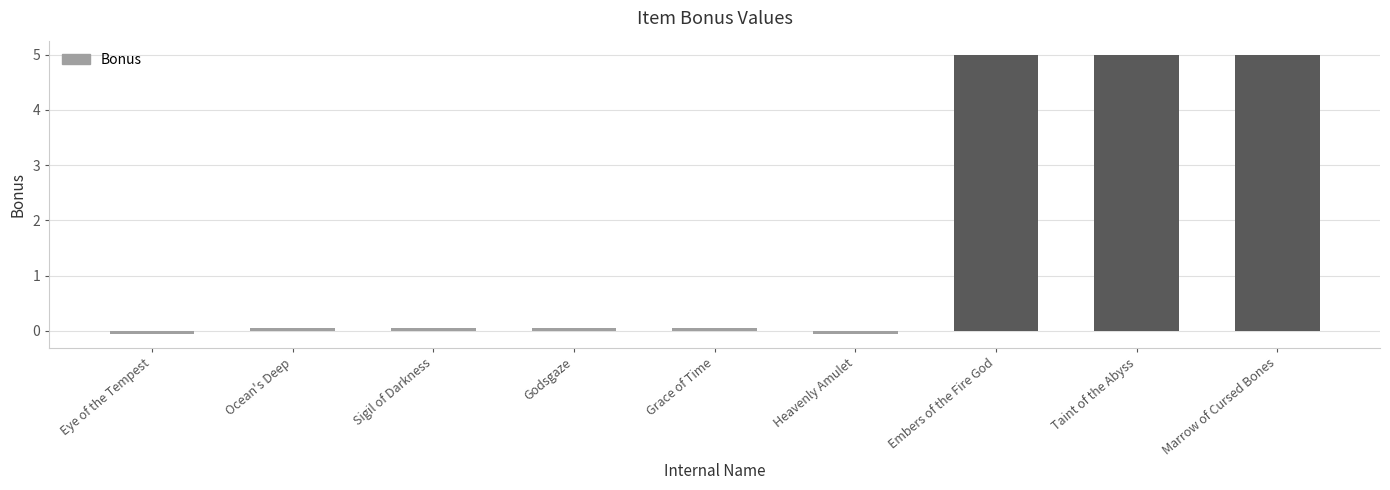

How many values are below 0?

2